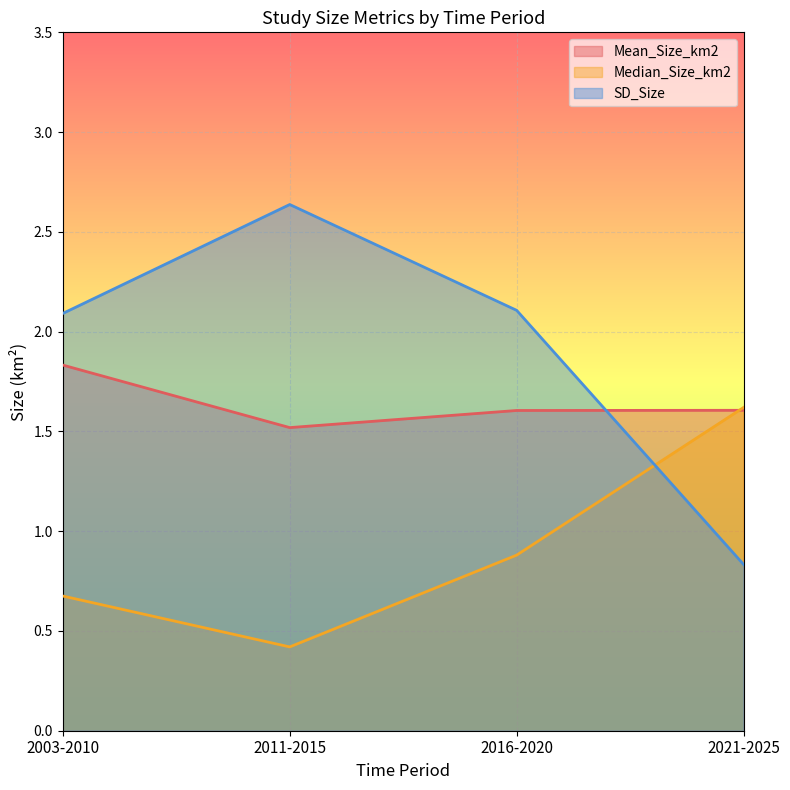

True or false: Mean_Size_km2 and SD_Size cross at least once.

True